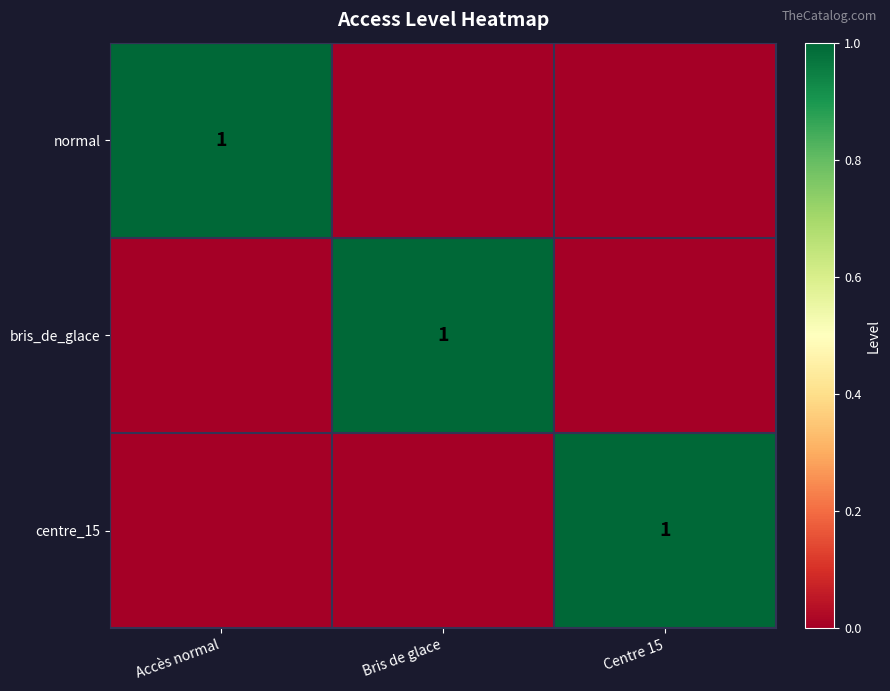

The value of bris_de_glace at Bris de glace is 1. True or false?

True